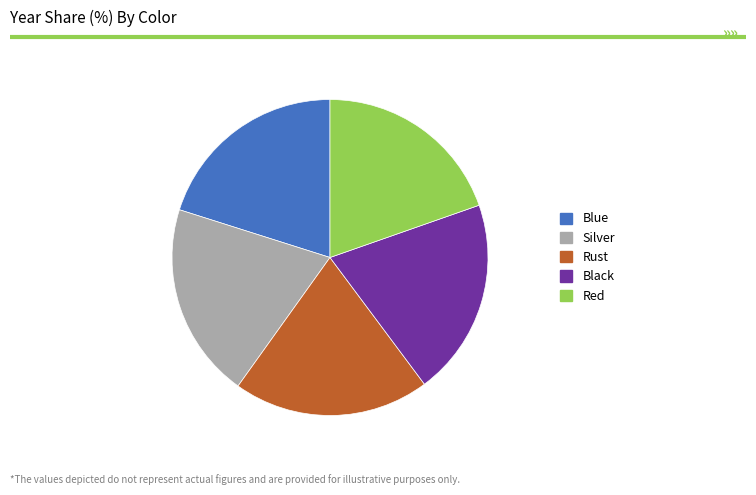

How many segments does this pie chart have?

5